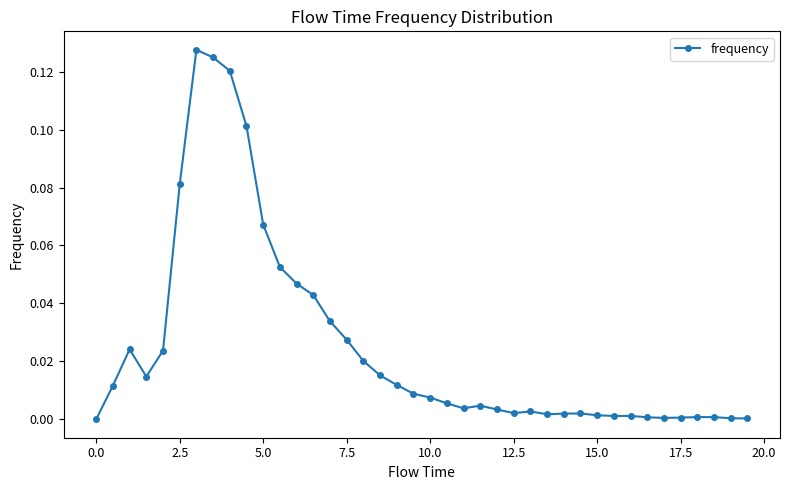

What is the sum of all values?

1.0